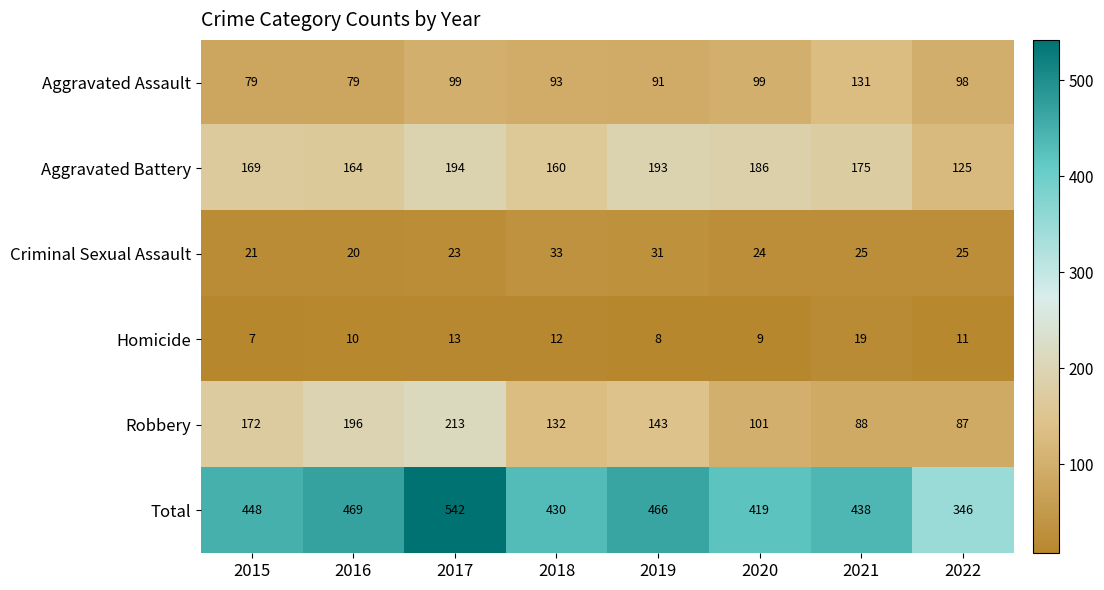

What is the total value across all series at 2016?

938